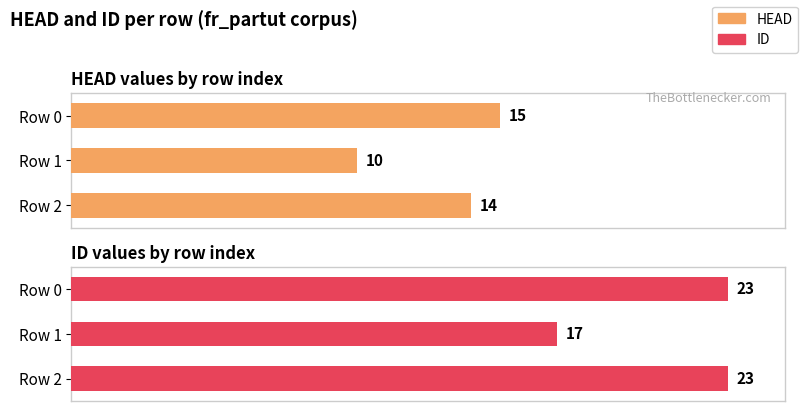

What is the highest value of the ID series?

23